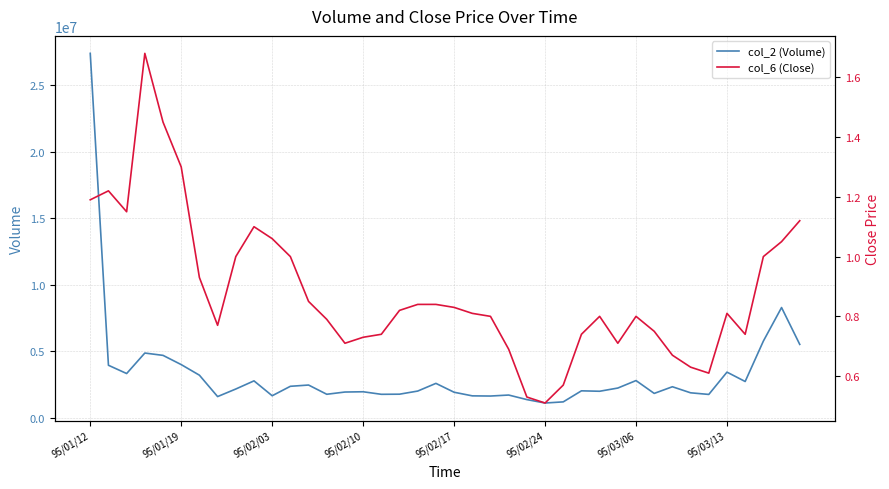

Which series has the largest range (max minus min)?

col_2 (Volume)